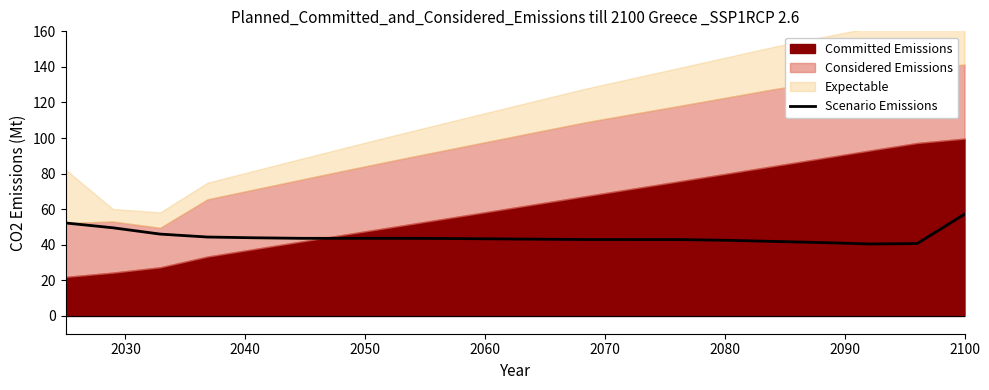

What is the difference between the second highest and second lowest values?

11.6